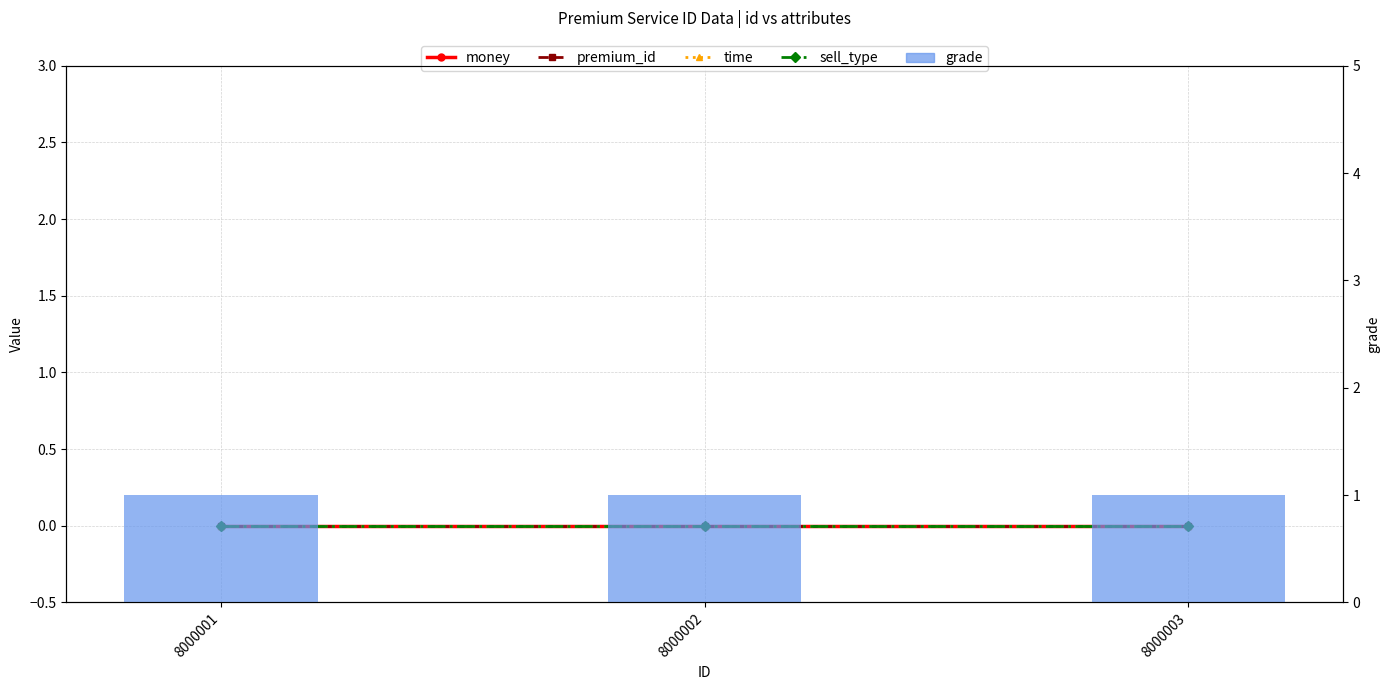

Which label corresponds to the largest value in the chart?

8000001